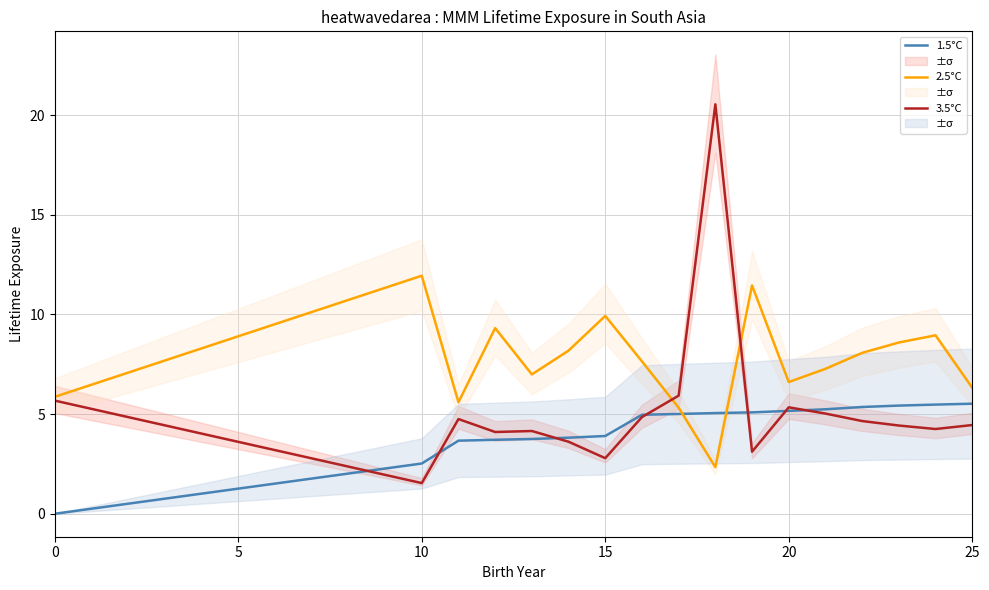

What is the lowest value of the 2.5°C series?

2.3